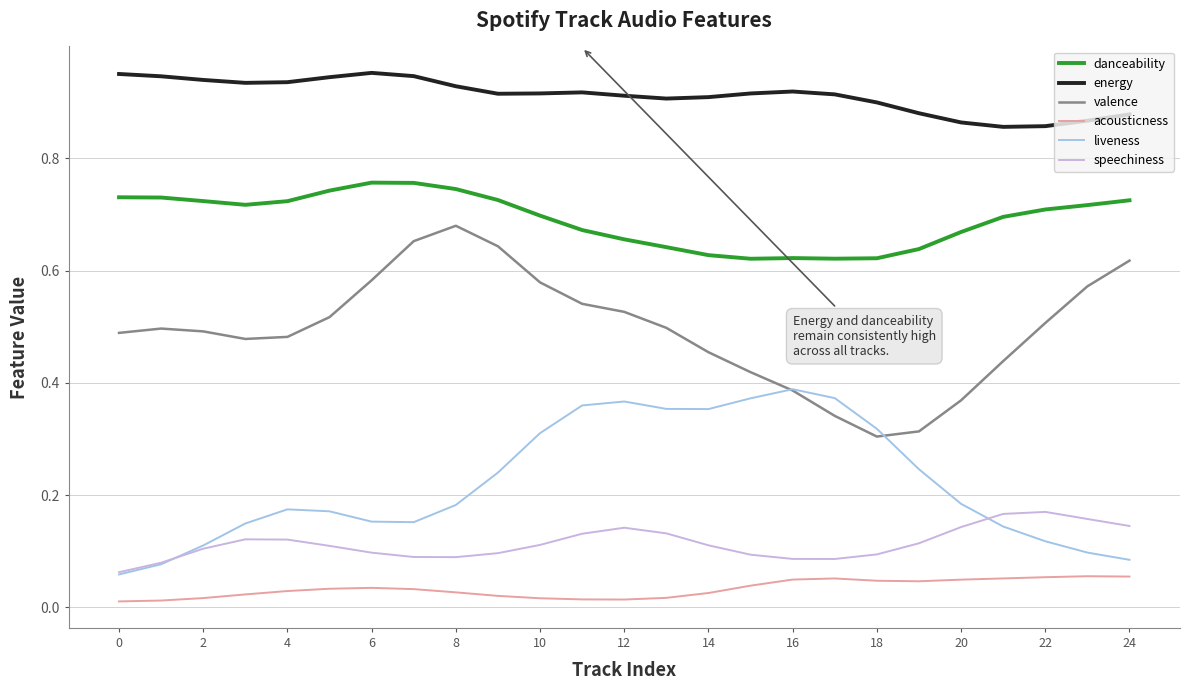

How many lines are shown in the chart?

6